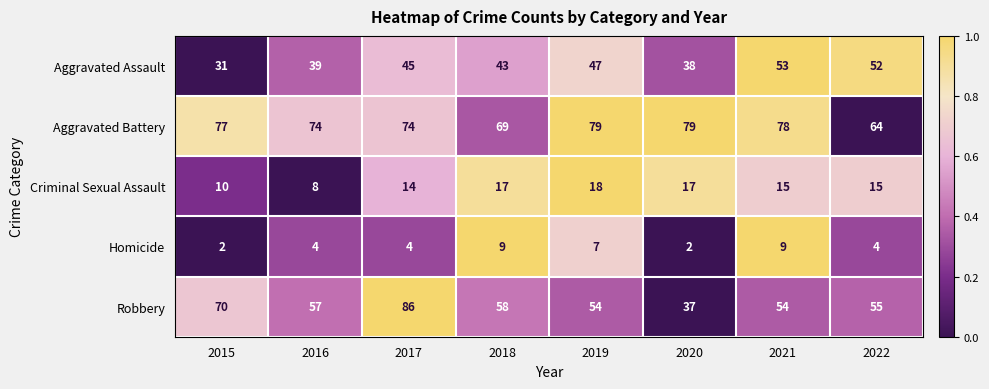

What is the difference between the second highest and second lowest values in the Homicide series?

7